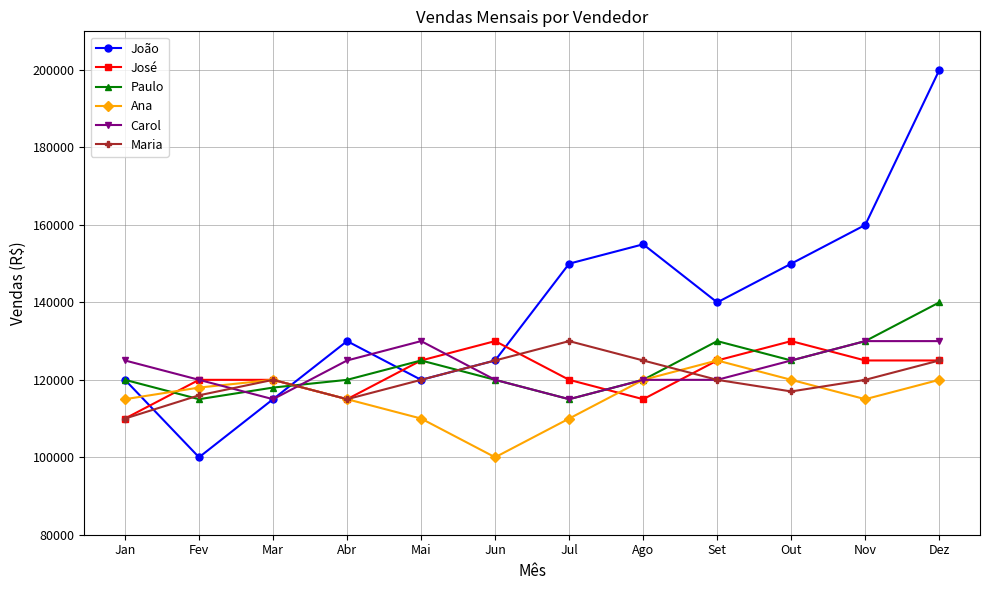

The value of Maria at Mai is 209550. True or false?

False